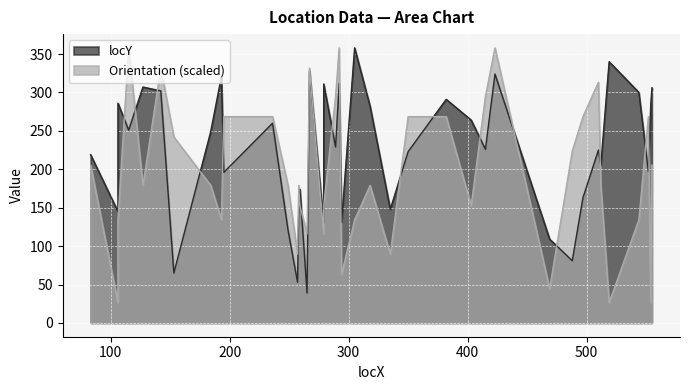

What value does the locY series have at 488?

81.0